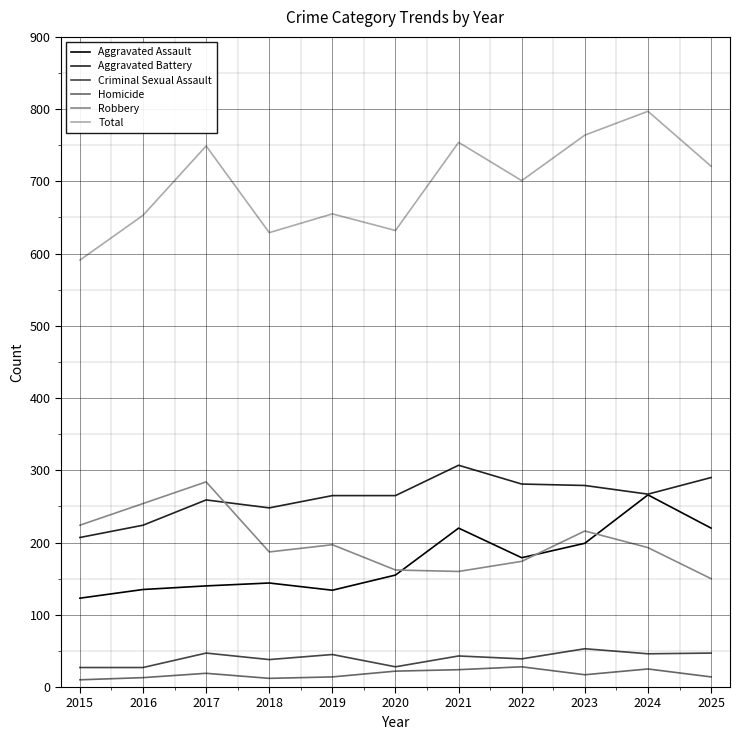

True or false: Criminal Sexual Assault and Robbery intersect in this chart.

False